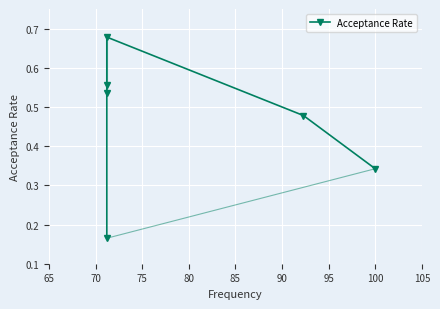

What is the average value?

0.5